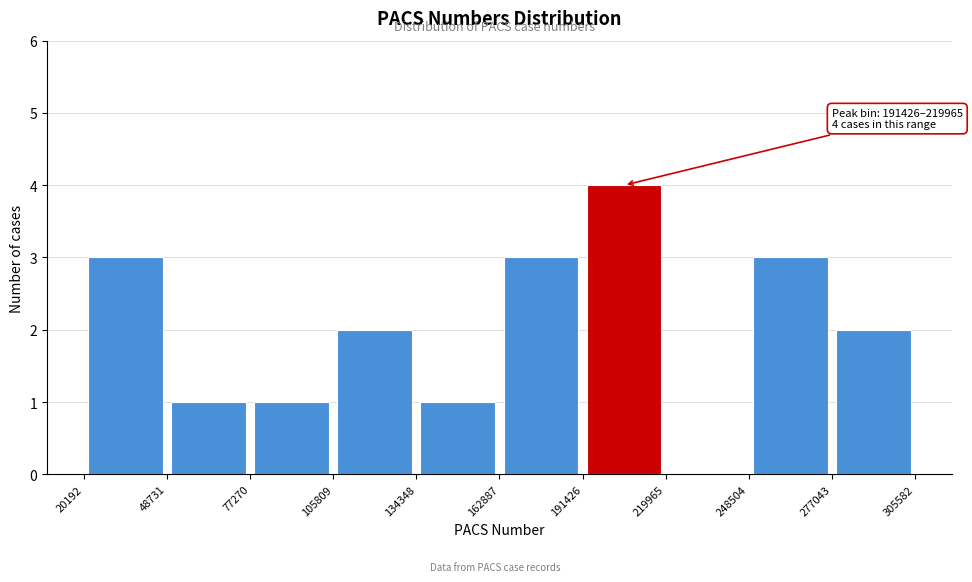

Which range on the x-axis has the tallest bar?

191426 to 219965